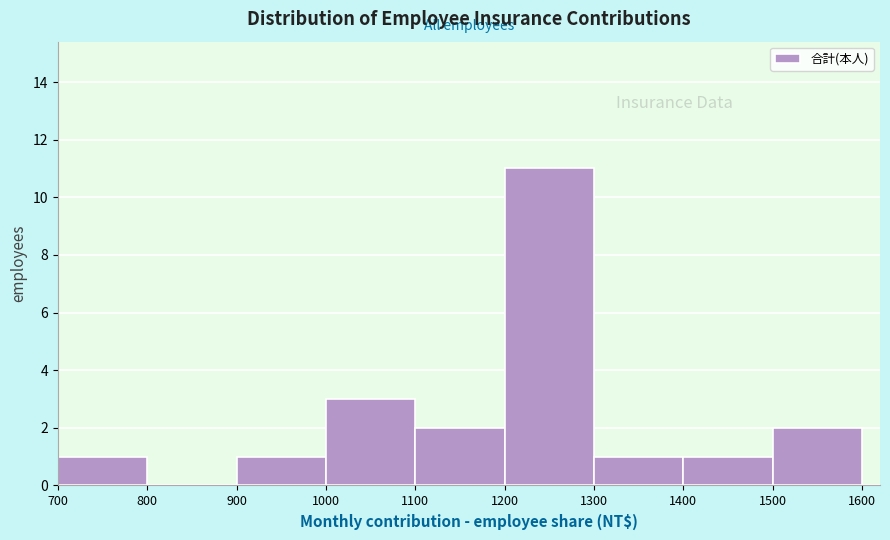

Reading left to right, list every bar in this chart as the range it spans on the x-axis followed by its height. The values are not printed on the chart, so give them approximately, as read against the axis.

700 to 800: 1
800 to 900: 0
900 to 1000: 1
1000 to 1100: 3
1100 to 1200: 2
1200 to 1300: 11
1300 to 1400: 1
1400 to 1500: 1
1500 to 1600: 2